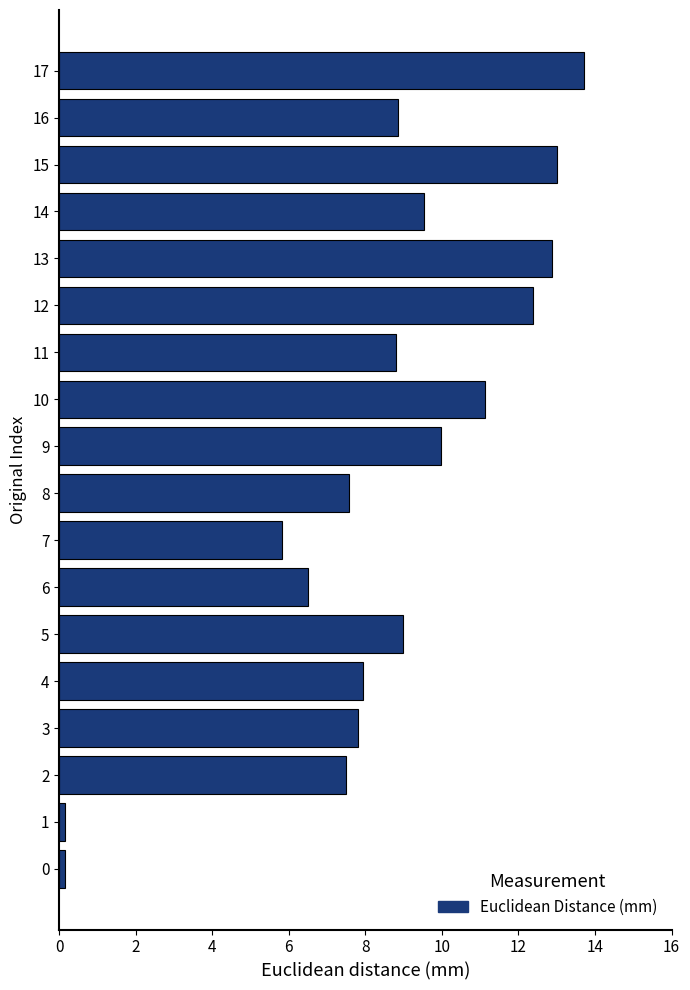

What is the change in value from 13 to 14?

-3.4